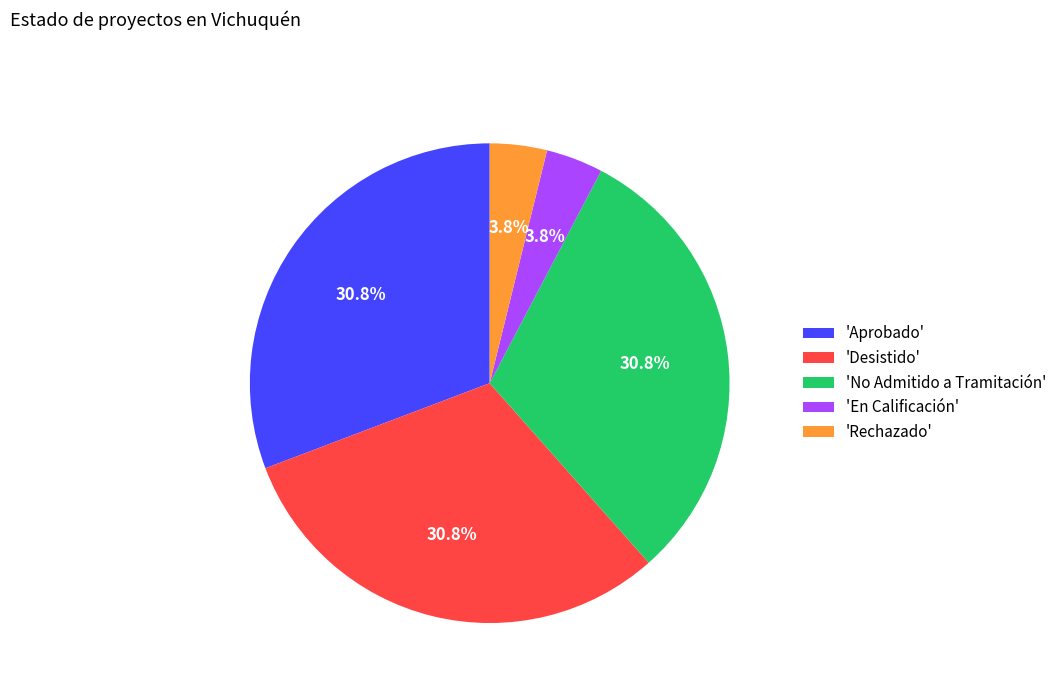

What is the total percentage of 'En Calificación' and 'Desistido'?

34.6%